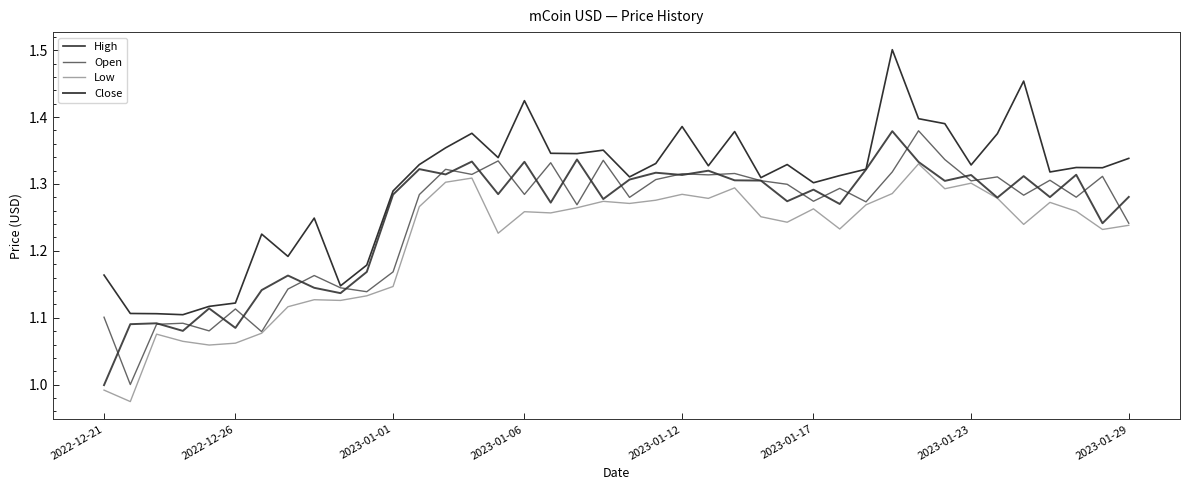

True or false: Low and High intersect in this chart.

False